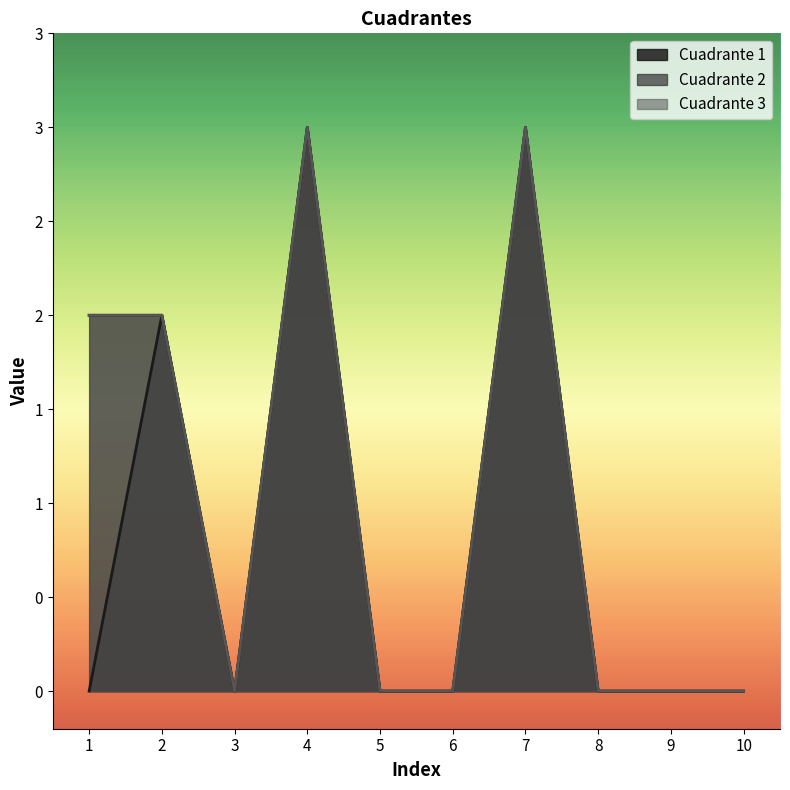

At which label does Cuadrante 1 reach its minimum?

1